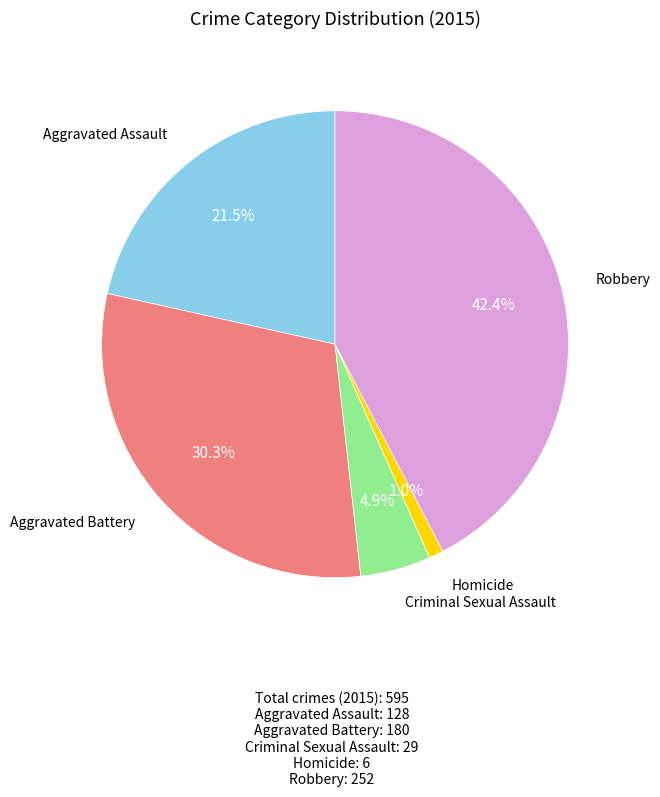

How many segments does this pie chart have?

5